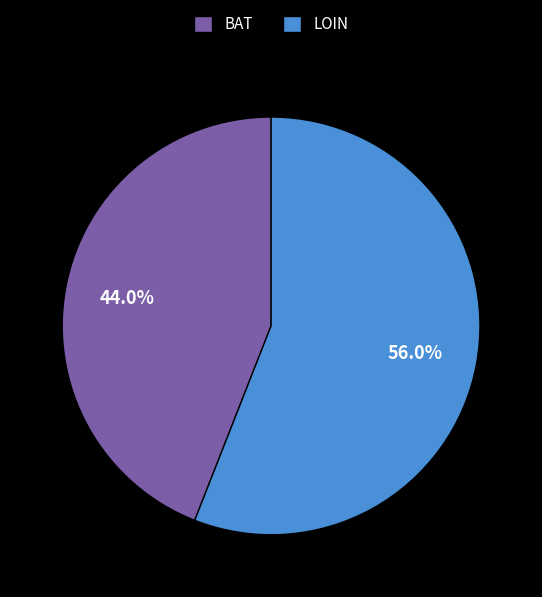

Which slice is the smallest?

BAT